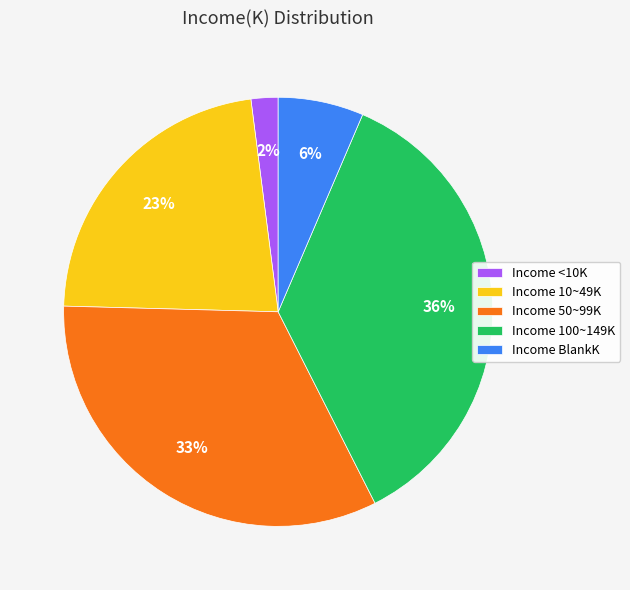

Which slice is the smallest?

Income <10K